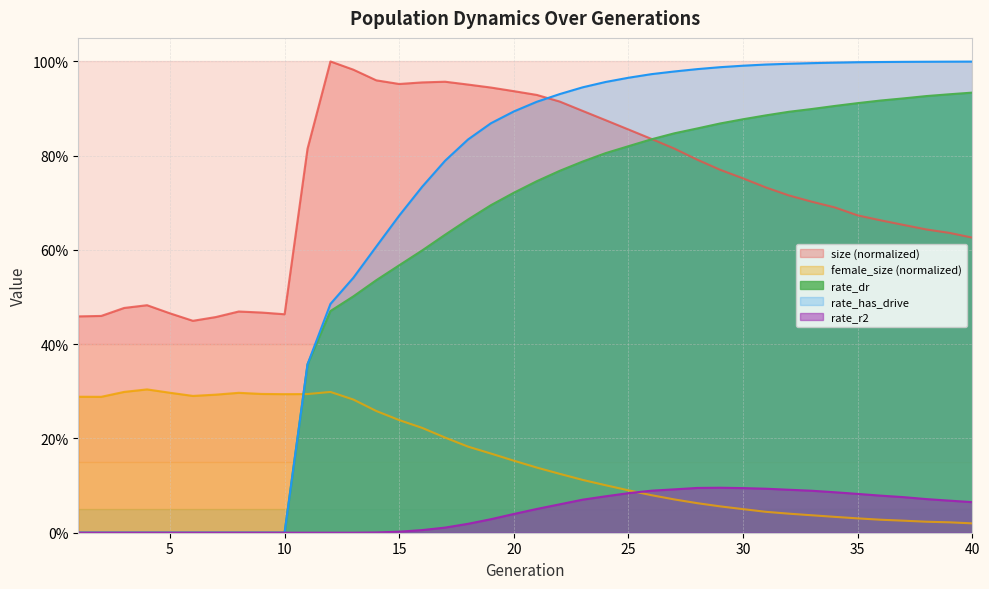

At which label does rate_r2 reach its minimum?

1